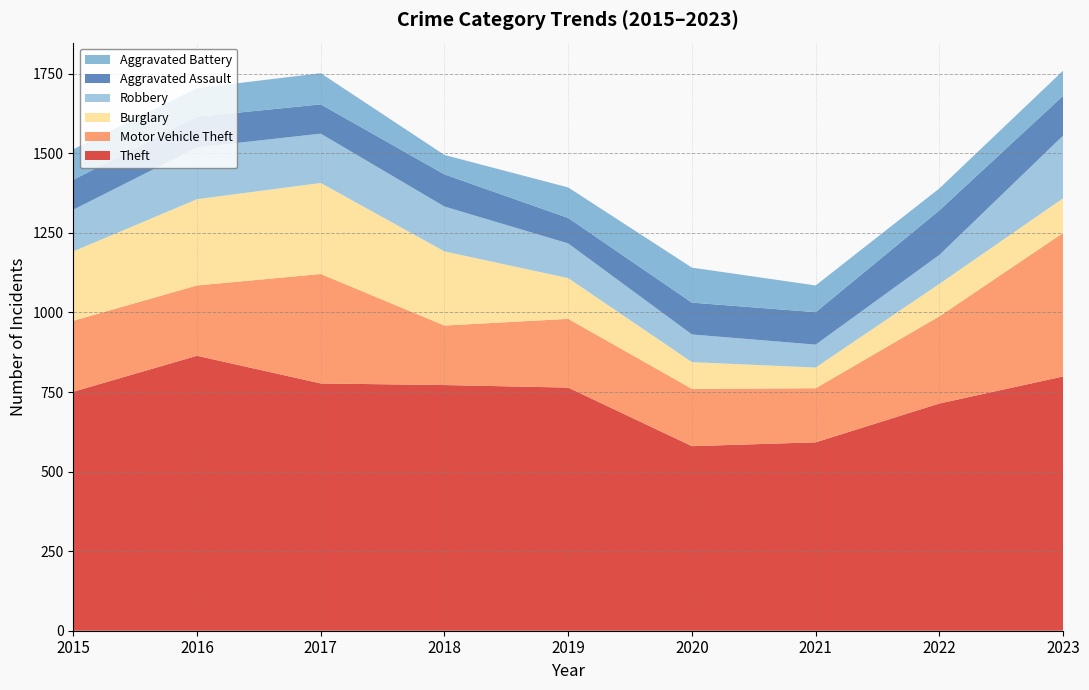

Reading left to right, extract all data points from this chart.

Theft: 2015=751	2016=864	2017=777	2018=772	2019=764	2020=580	2021=592	2022=714	2023=799
Motor Vehicle Theft: 2015=223	2016=221	2017=344	2018=187	2019=216	2020=180	2021=170	2022=274	2023=451
Burglary: 2015=218	2016=271	2017=286	2018=233	2019=128	2020=84	2021=65	2022=102	2023=109
Robbery: 2015=131	2016=163	2017=155	2018=141	2019=109	2020=87	2021=72	2022=91	2023=197
Aggravated Assault: 2015=94	2016=96	2017=92	2018=101	2019=80	2020=100	2021=102	2022=140	2023=125
Aggravated Battery: 2015=96	2016=90	2017=98	2018=61	2019=96	2020=110	2021=84	2022=69	2023=79